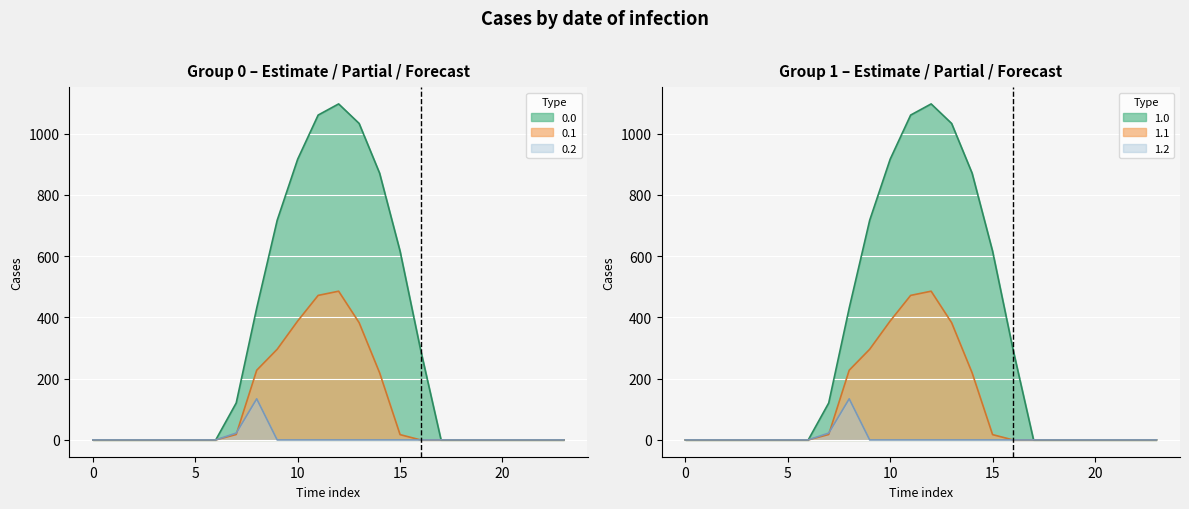

Is the value of 1.0 at 23 greater than the value of 0.0 at 10?

No